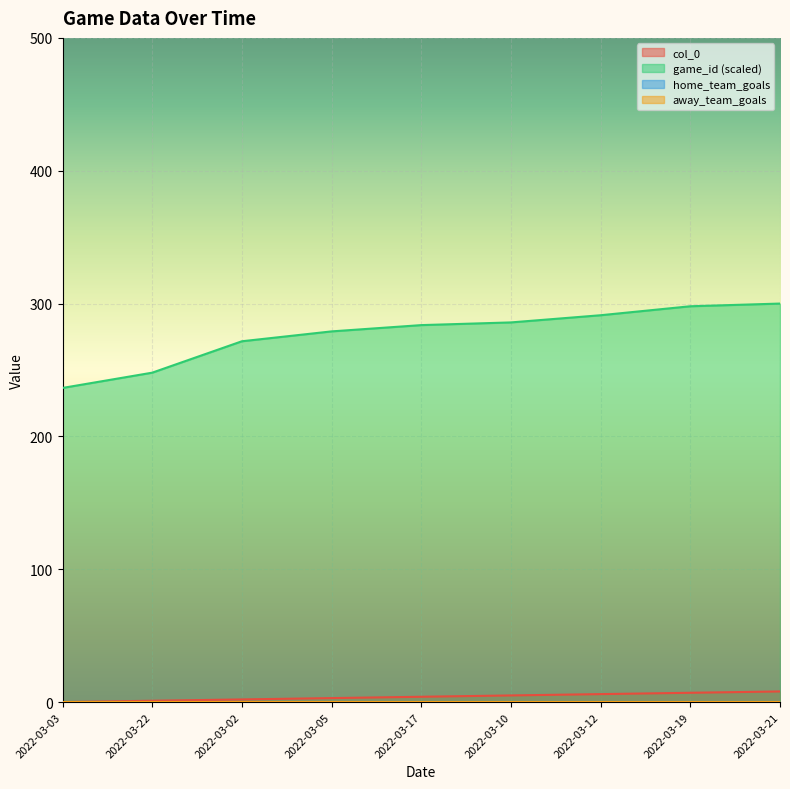

Where is game_id nearest to the value 268?

2022-03-02